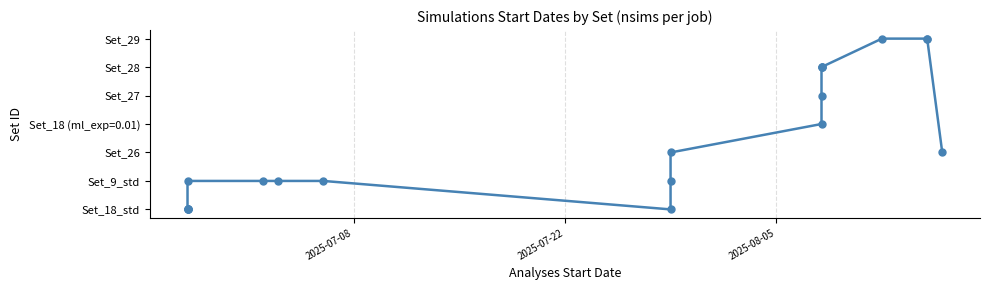

Count the values in the range 1 to 5.

12